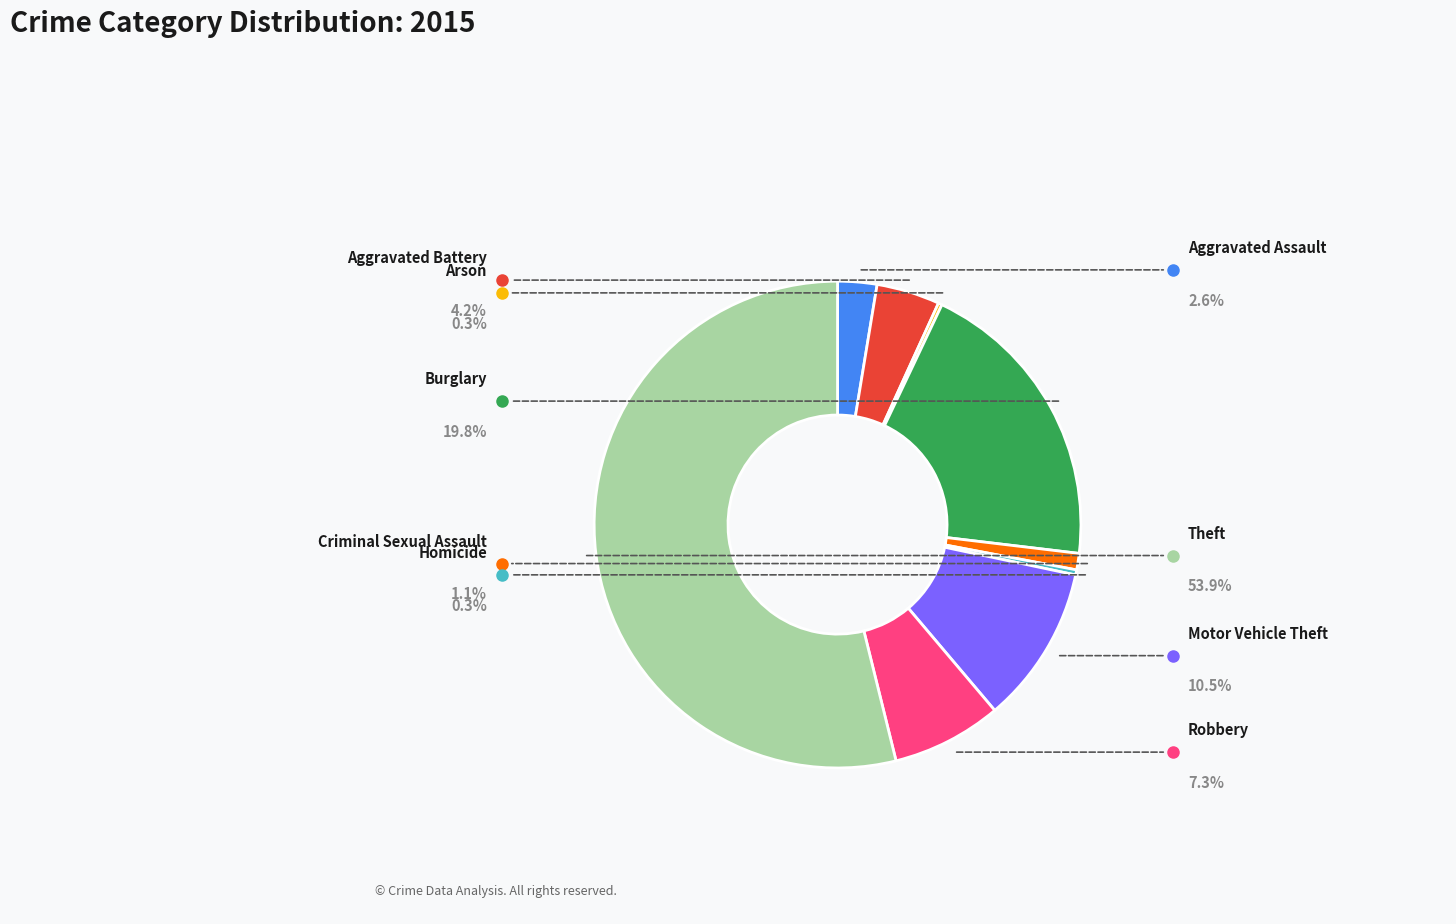

How many slices are in this pie chart?

9